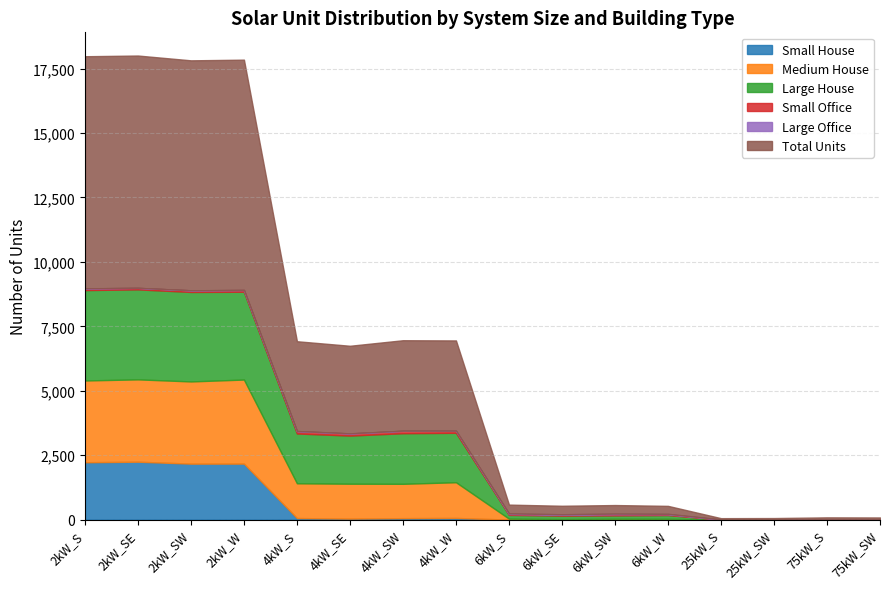

Read the Small House value at 4kW_SE, to the nearest 10.

40